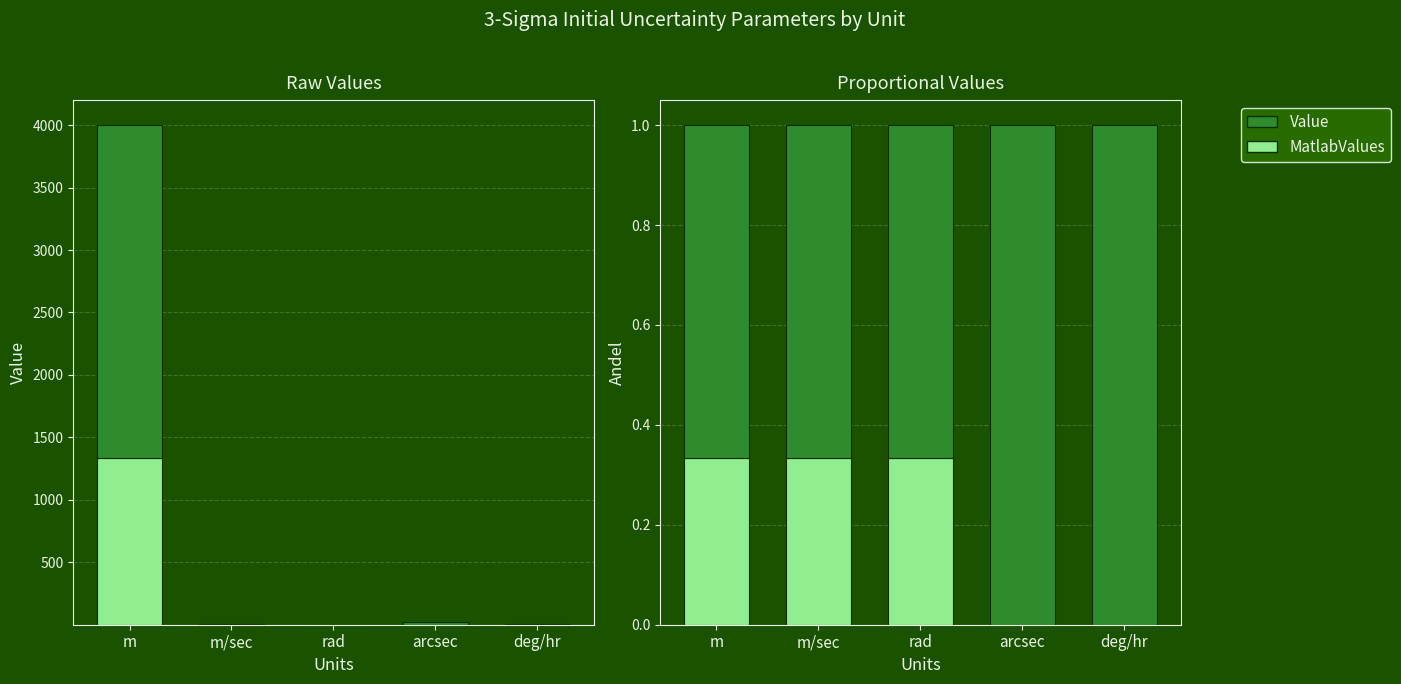

The Value (remainder) series shows 0.7 at m/sec. True or false?

True